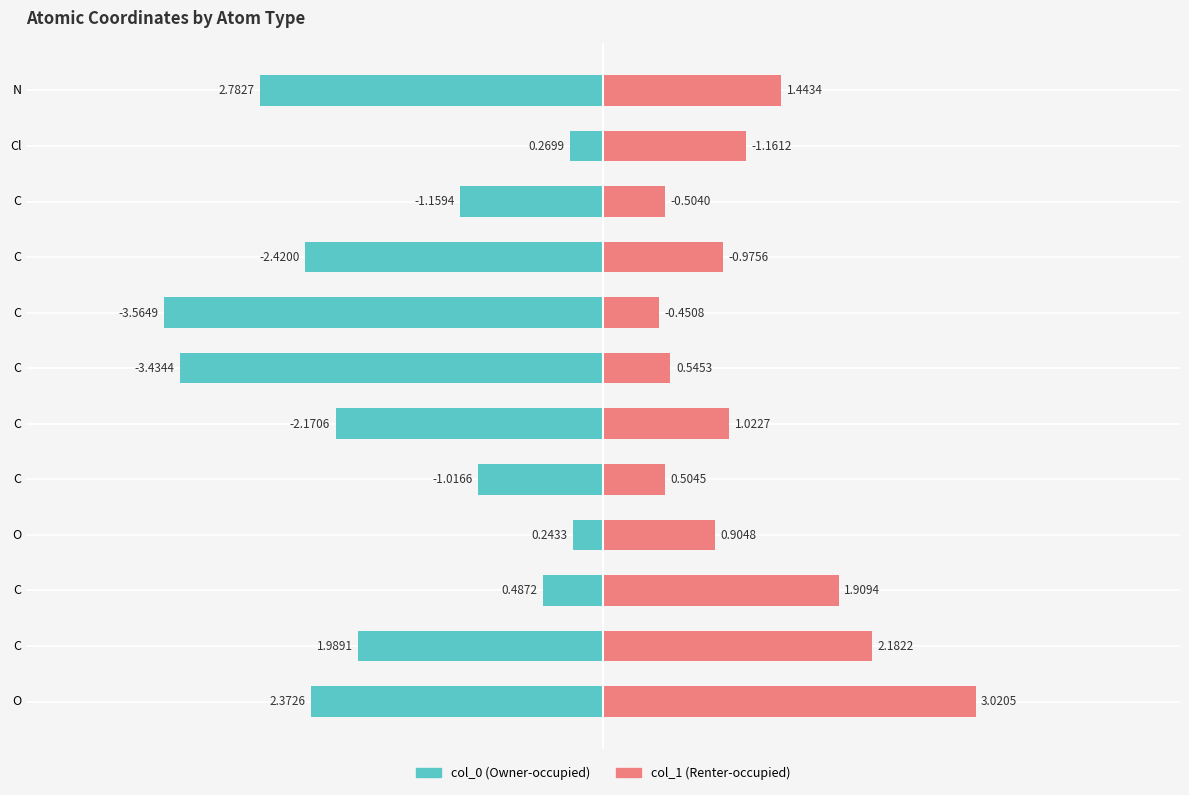

Reading left to right, list all the values displayed in this chart.

col_0: O=2.4	C=2.0	C=0.5	O=0.2	C=-1.0	C=-2.2	C=-3.4	C=-3.6	C=-2.4	C=-1.2	Cl=0.3	N=2.8
col_1: O=3.0	C=2.2	C=1.9	O=0.9	C=0.5	C=1.0	C=0.5	C=-0.5	C=-1.0	C=-0.5	Cl=-1.2	N=1.4